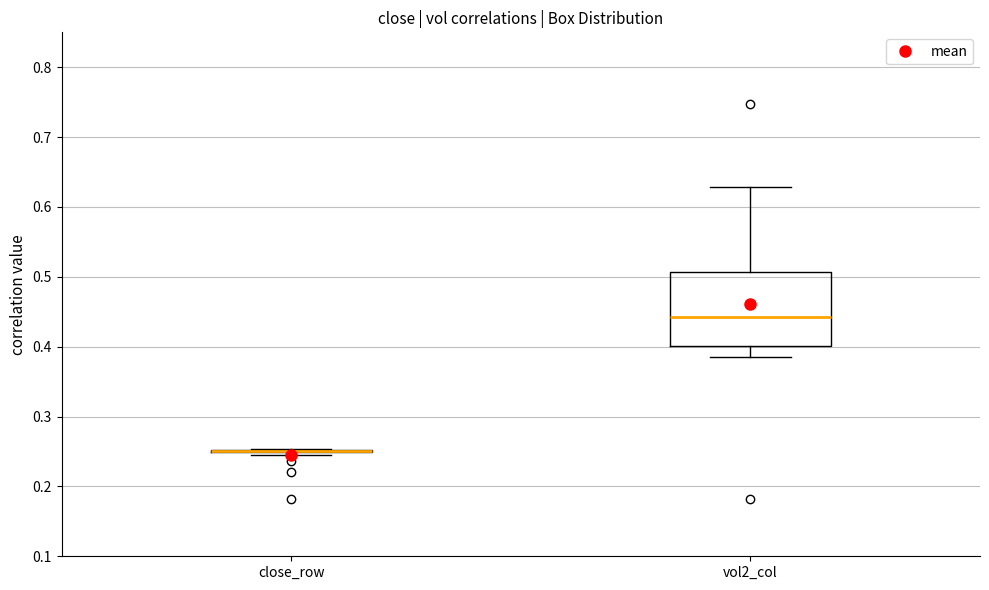

Reading left to right, transcribe this box plot: for each box, give where its median line is, the range the box spans, and where its two whiskers end, as read against the y-axis. The values are not printed on the chart, so give them approximately, as read against the axis.

close_row: box collapsed to a line at 0.25, whiskers 0.24 to 0.25
vol2_col: median 0.44, box 0.40 to 0.51, whiskers 0.38 to 0.63